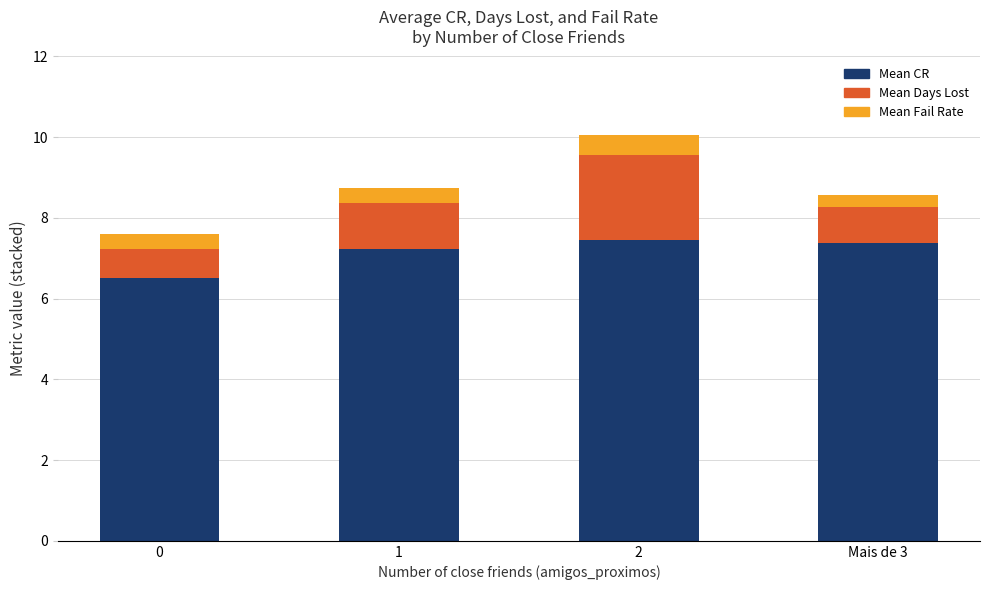

What is the average value of the Mean CR series?

7.1